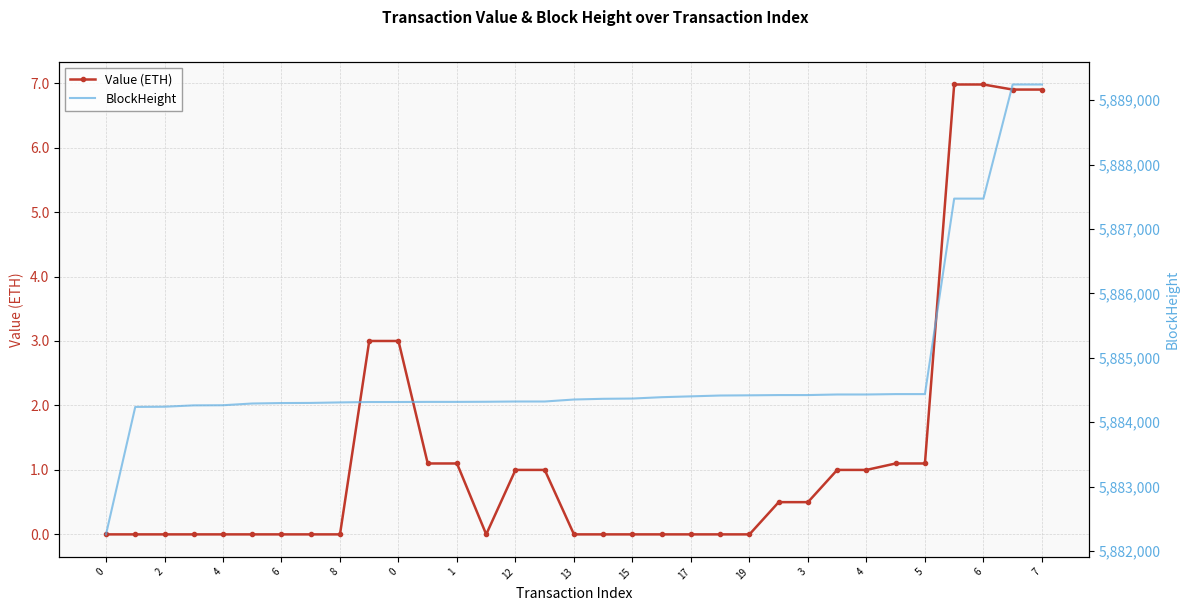

Rank the series by their maximum value, from highest to lowest.

BlockHeight, Value (ETH)